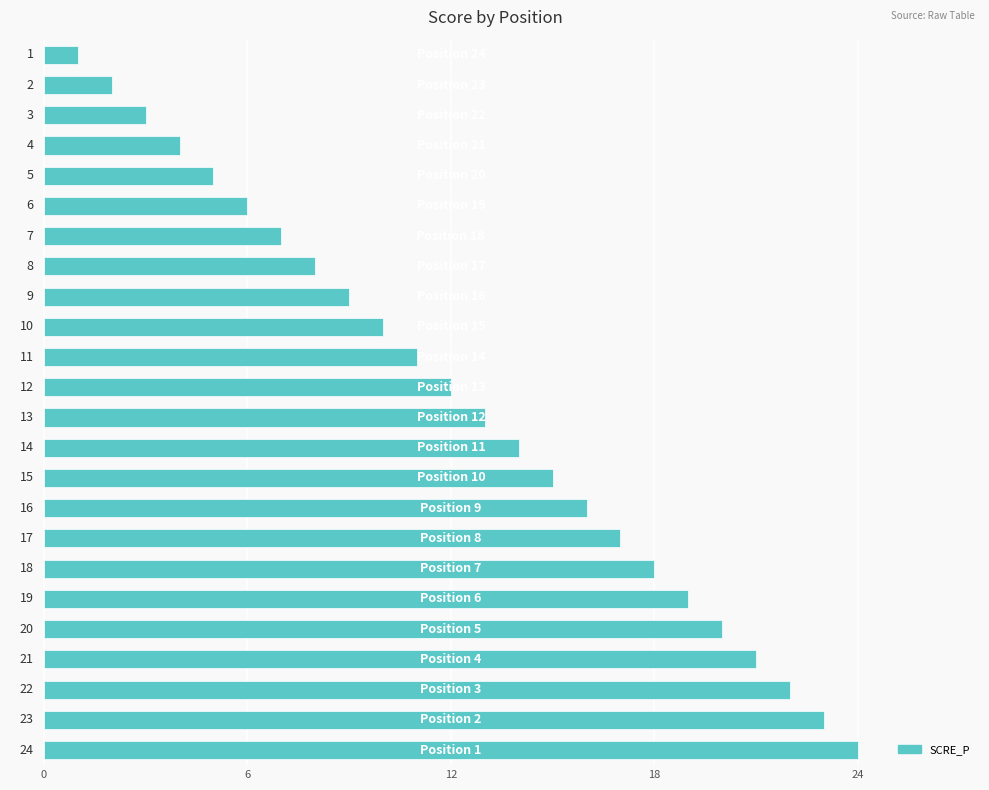

Reading bottom to top, list all the values displayed in this chart.

24	23	22	21	20	19	18	17	16	15	14	13	12	11	10	9	8	7	6	5	4	3	2	1